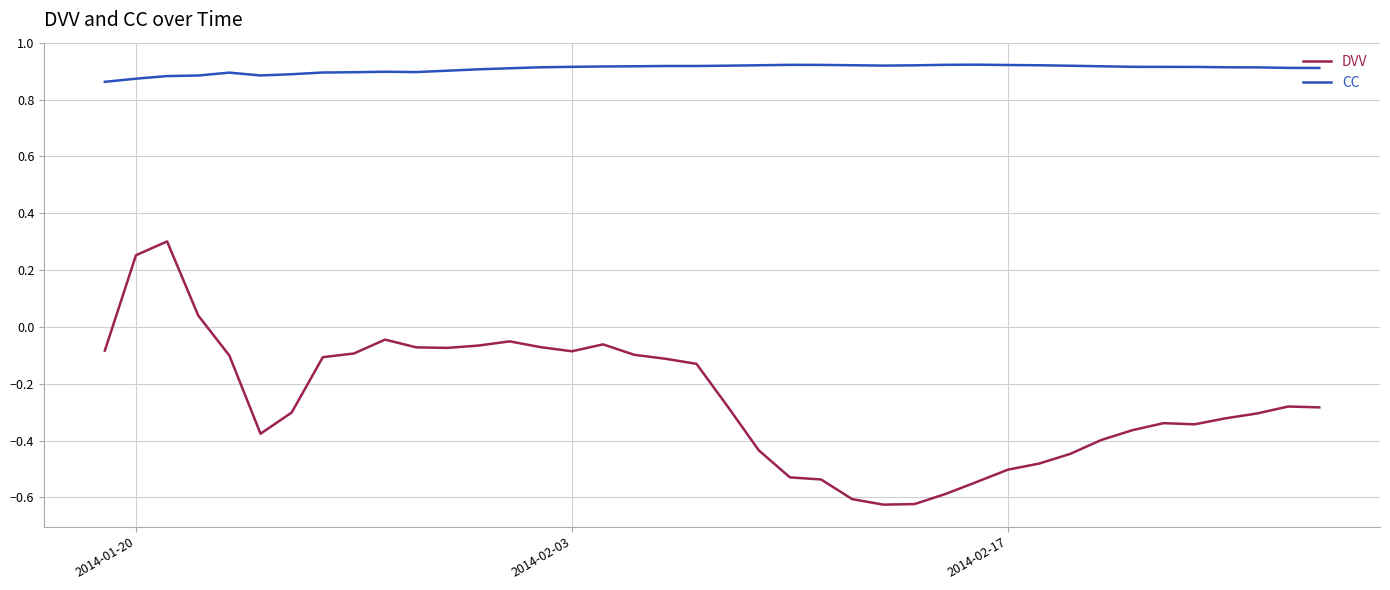

Which series has the largest total across all categories?

CC